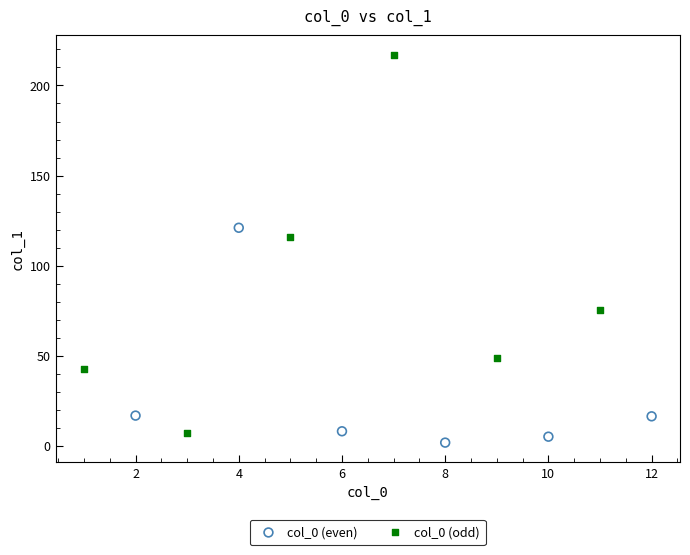

What are all the series names shown in the legend?

col_0 (even), col_0 (odd)